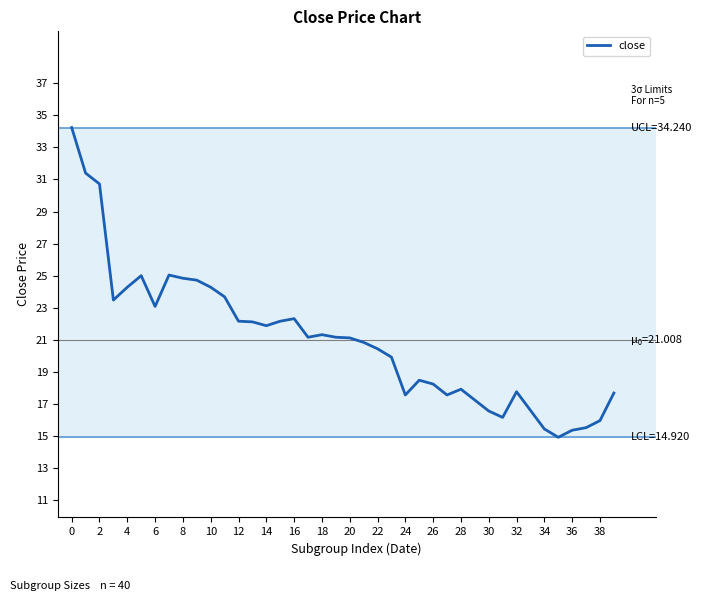

What is the minimum value shown in the chart?

14.9